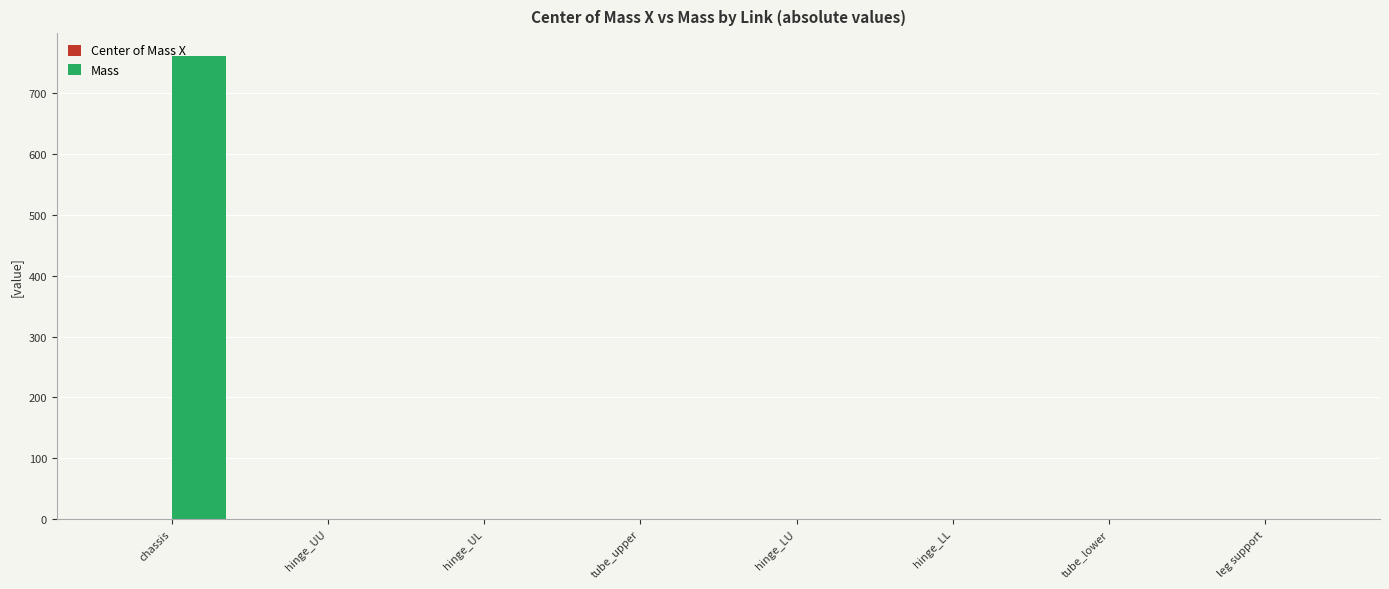

How many data points does each series have?

8